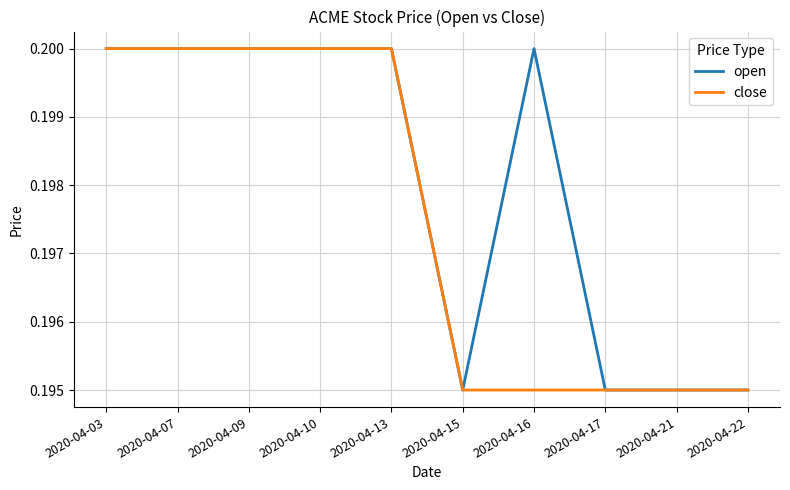

List the series in order of their overall mean, lowest first.

close, open